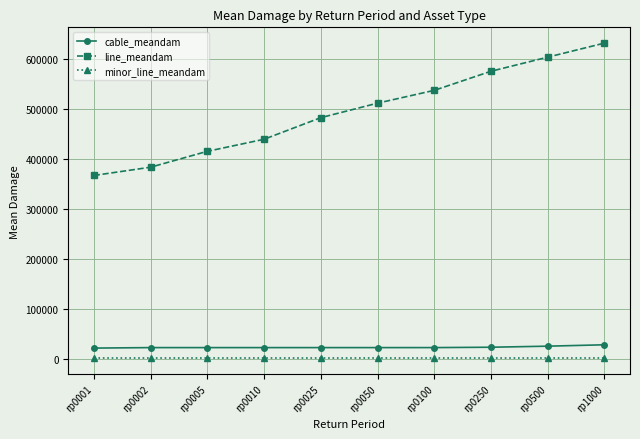

What are all the series names shown in the legend?

cable_meandam, line_meandam, minor_line_meandam